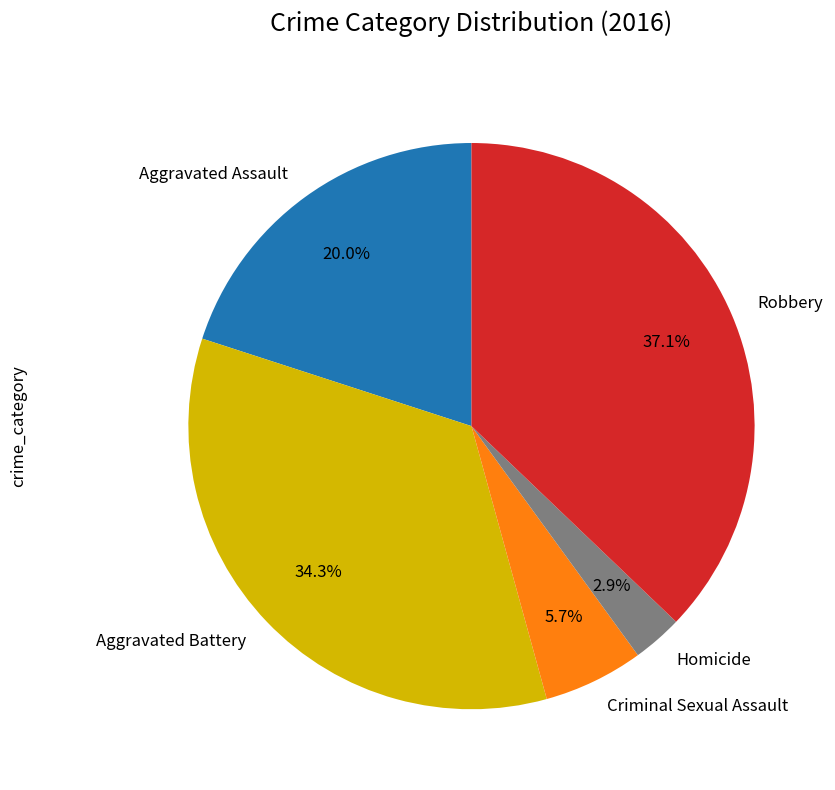

To the nearest percent, what percentage of the pie is Aggravated Battery?

34%